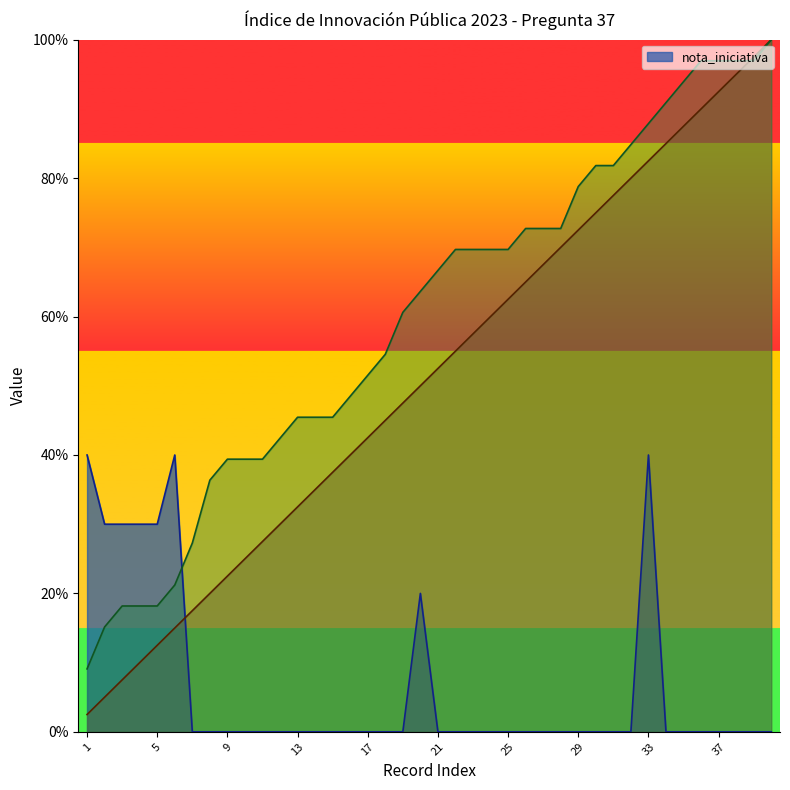

Reading right to left, what are all the values shown in this chart?

nota_iniciativa: 0.0	0.0	0.0	0.0	0.0	0.0	0.0	0.4	0.0	0.0	0.0	0.0	0.0	0.0	0.0	0.0	0.0	0.0	0.0	0.0	0.2	0.0	0.0	0.0	0.0	0.0	0.0	0.0	0.0	0.0	0.0	0.0	0.0	0.0	0.4	0.3	0.3	0.3	0.3	0.4
_index: 1.0	1.0	0.9	0.9	0.9	0.9	0.8	0.8	0.8	0.8	0.8	0.7	0.7	0.7	0.7	0.6	0.6	0.6	0.6	0.5	0.5	0.5	0.5	0.4	0.4	0.4	0.3	0.3	0.3	0.3	0.2	0.2	0.2	0.2	0.1	0.1	0.1	0.1	0.1	0.0
_parent_index: 1.0	1.0	1.0	1.0	1.0	0.9	0.9	0.9	0.8	0.8	0.8	0.8	0.7	0.7	0.7	0.7	0.7	0.7	0.7	0.7	0.6	0.6	0.5	0.5	0.5	0.5	0.5	0.5	0.4	0.4	0.4	0.4	0.4	0.3	0.2	0.2	0.2	0.2	0.2	0.1